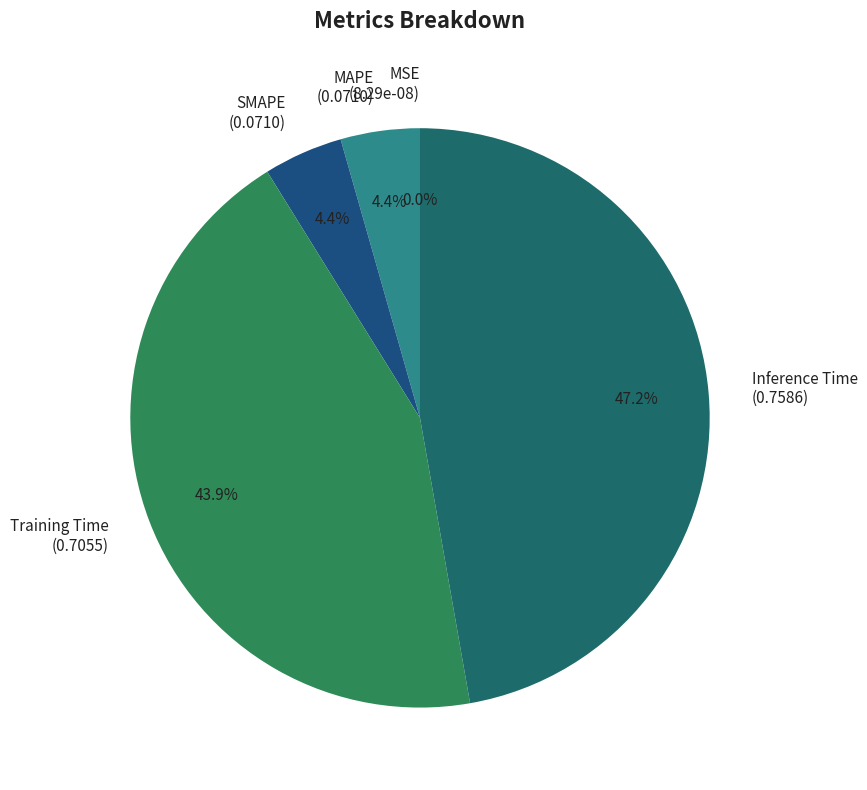

Which slice is the largest?

Inference Time